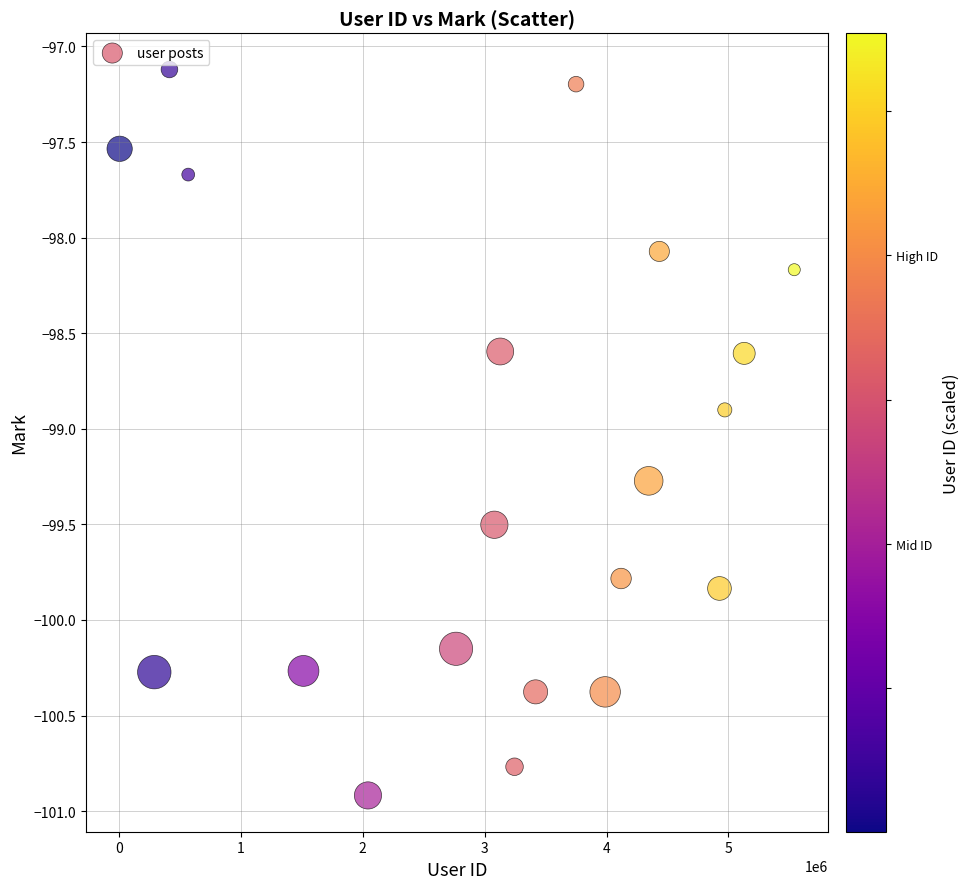

What Y value in the scatter plot is closest to -99?

-98.9